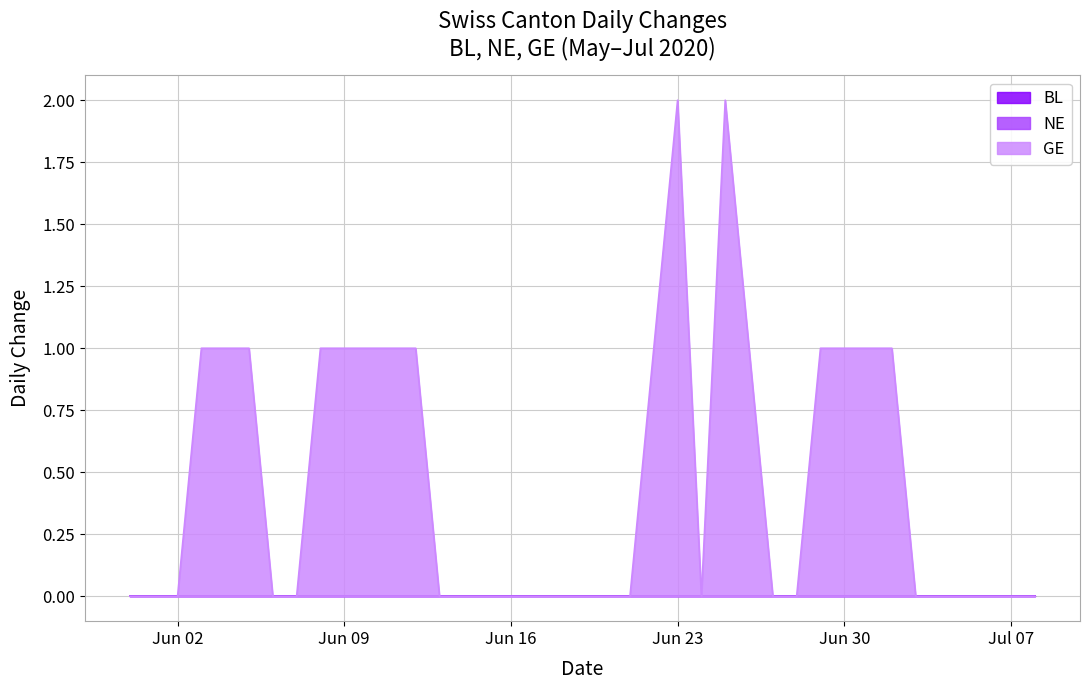

True or false: GE has a value of -1 at 2020-06-06.

False